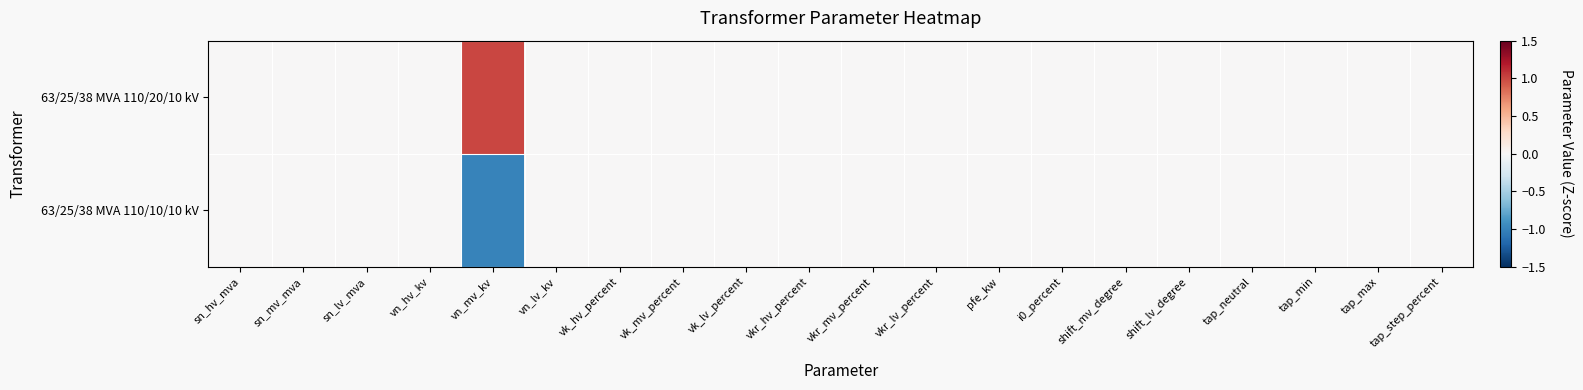

Reading right to left, what are all the values shown in this chart?

63/25/38 MVA 110/20/10 kV: tap_step_percent=0	tap_max=0	tap_min=0	tap_neutral=0	shift_lv_degree=0	shift_mv_degree=0	i0_percent=0	pfe_kw=0	vkr_lv_percent=0	vkr_mv_percent=0	vkr_hv_percent=0	vk_lv_percent=0	vk_mv_percent=0	vk_hv_percent=0	vn_lv_kv=0	vn_mv_kv=1	vn_hv_kv=0	sn_lv_mva=0	sn_mv_mva=0	sn_hv_mva=0
63/25/38 MVA 110/10/10 kV: tap_step_percent=0	tap_max=0	tap_min=0	tap_neutral=0	shift_lv_degree=0	shift_mv_degree=0	i0_percent=0	pfe_kw=0	vkr_lv_percent=0	vkr_mv_percent=0	vkr_hv_percent=0	vk_lv_percent=0	vk_mv_percent=0	vk_hv_percent=0	vn_lv_kv=0	vn_mv_kv=-1	vn_hv_kv=0	sn_lv_mva=0	sn_mv_mva=0	sn_hv_mva=0